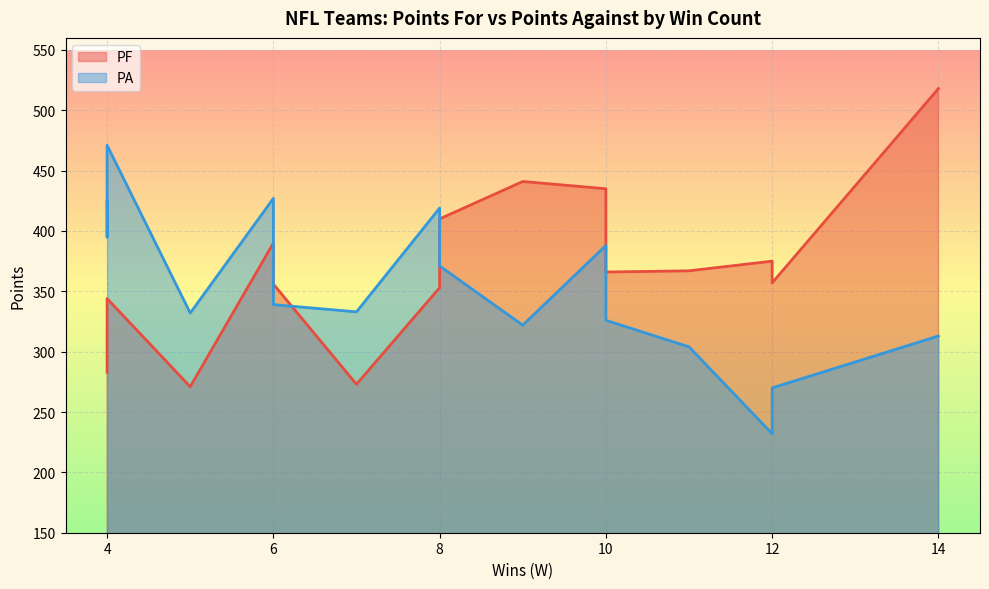

List the series in order of their peak value, lowest first.

PA_line, PF_line